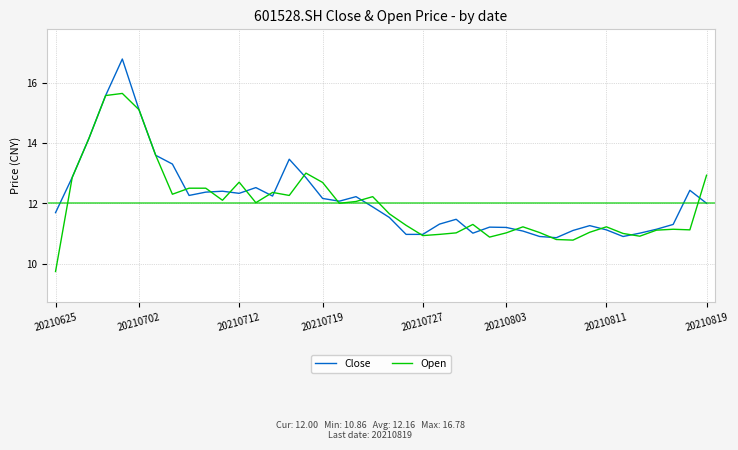

List the series in order of their peak value, highest first.

Close, Open